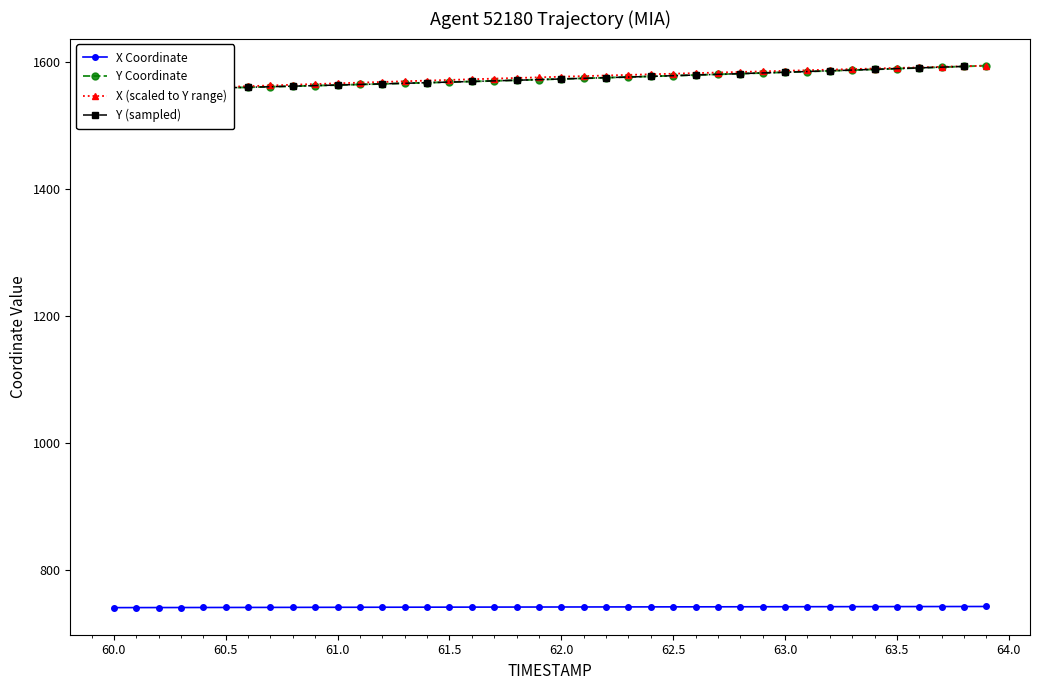

What is the highest value of the X Coordinate series?

743.1